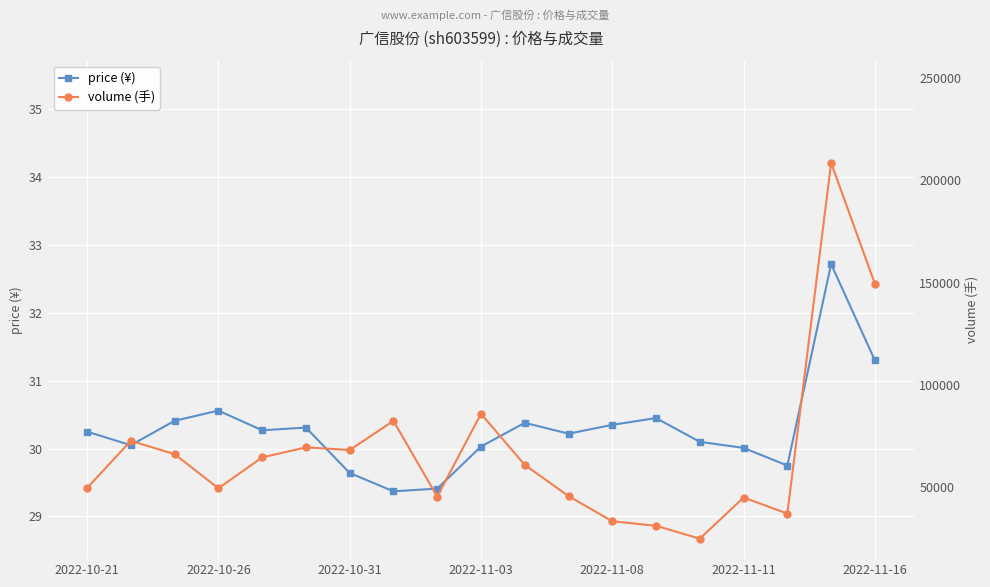

Reading left to right, list all the values displayed in this chart.

price (¥): 30.2	30.1	30.4	30.6	30.3	30.3	29.6	29.4	29.4	30.0	30.4	30.2	30.4	30.4	30.1	30.0	29.8	32.7	31.3
volume (手): 49456.0	72519.0	66030.0	49314.0	64432.0	69332.0	68038.0	82278.0	45241.0	85780.0	60759.0	45507.0	33188.0	30971.0	24658.0	44801.0	36949.0	208536.0	149330.0